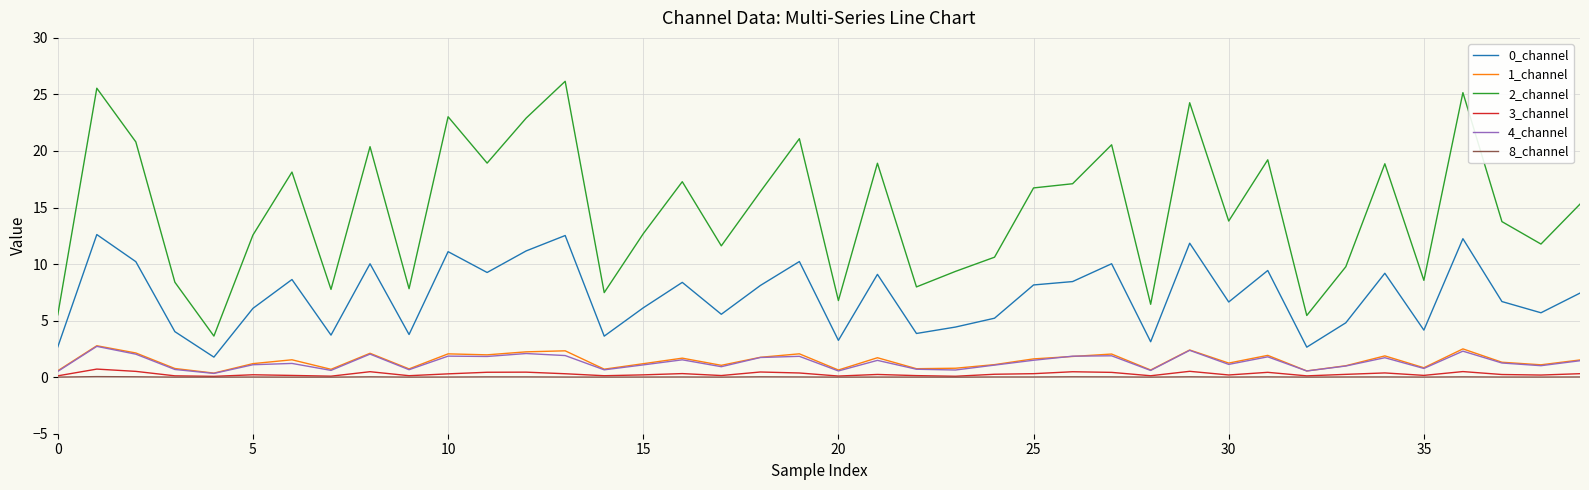

What is the lowest value of the 0_channel series?

1.8